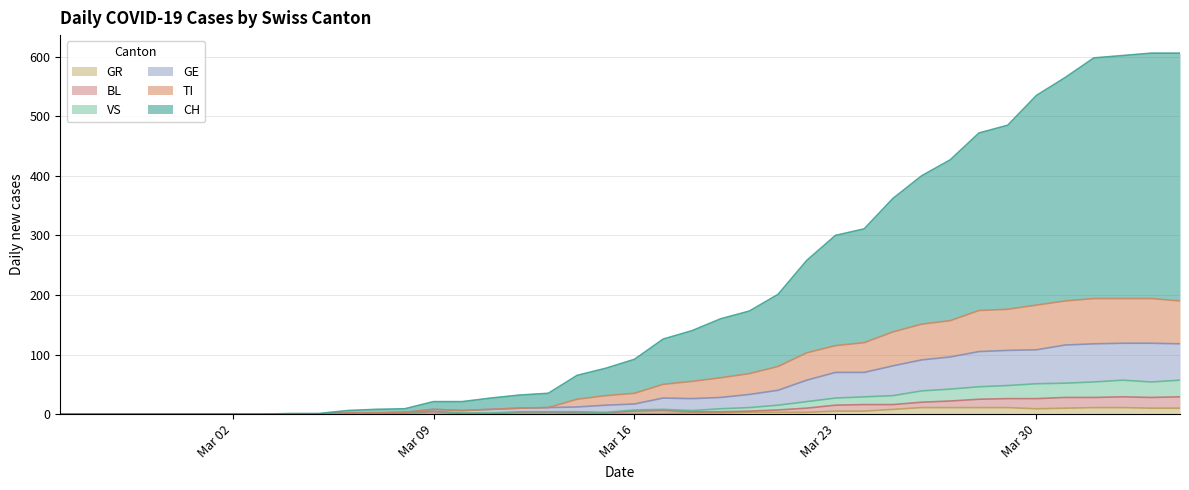

What are all the series names shown in the legend?

GR, BL, VS, GE, TI, CH